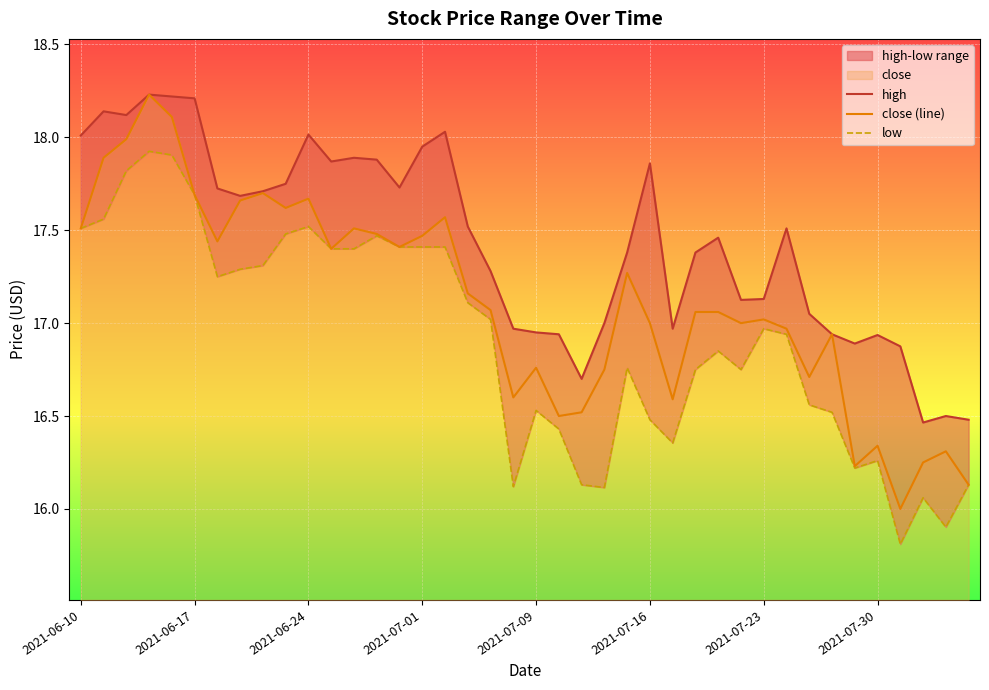

Is it true that close (line) equals 27.6 at 2021-07-01?

False